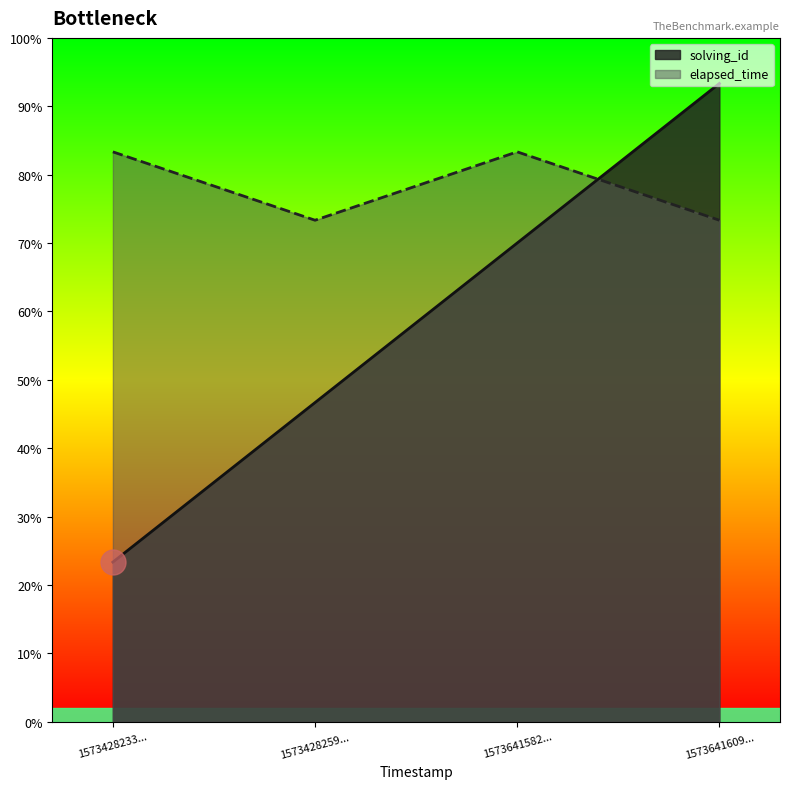

Does the chart display data point markers on the line(s)?

No